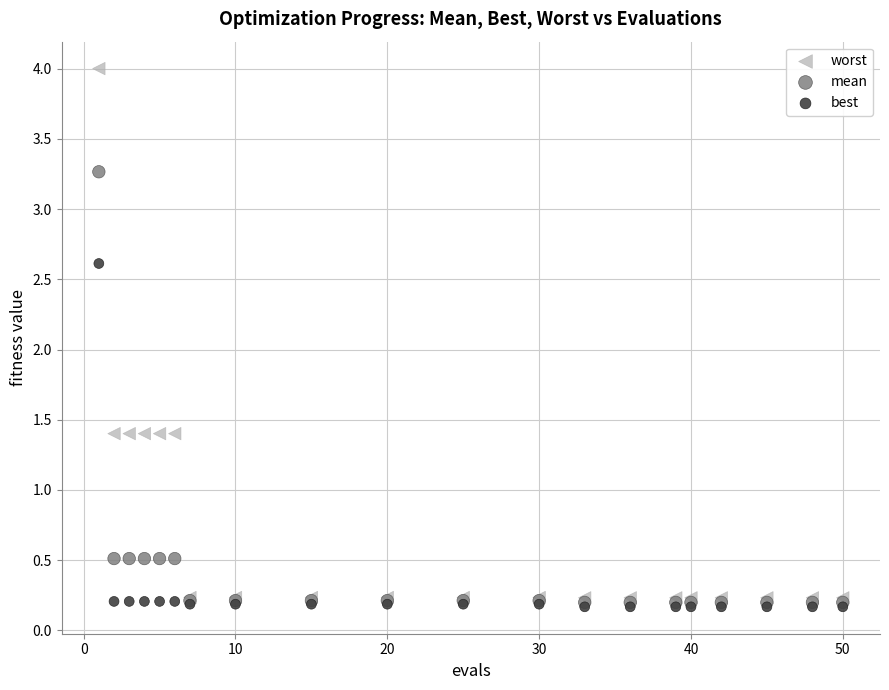

Which series has the largest Y range (max minus min)?

worst